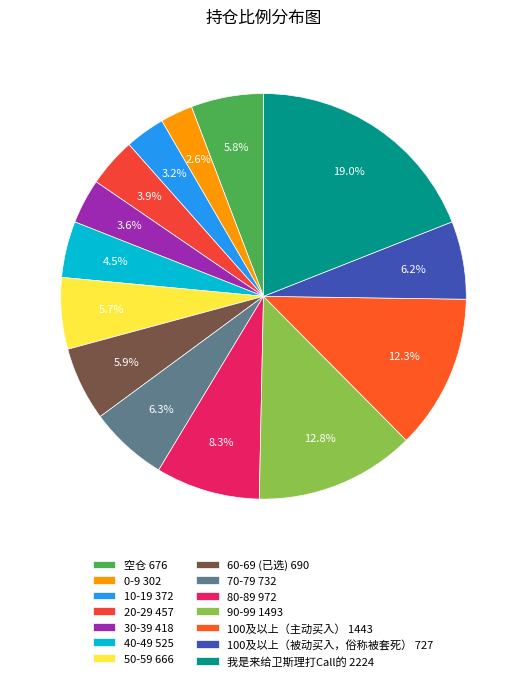

How many slices are in this pie chart?

14